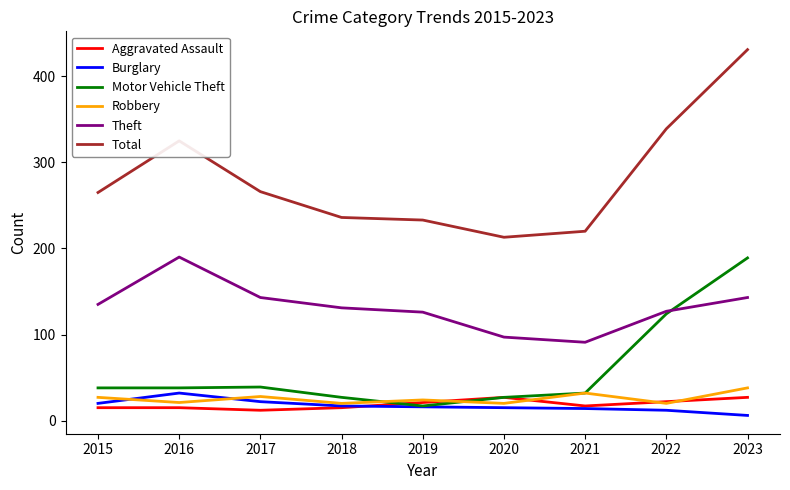

Which series has the largest total across all categories?

Total